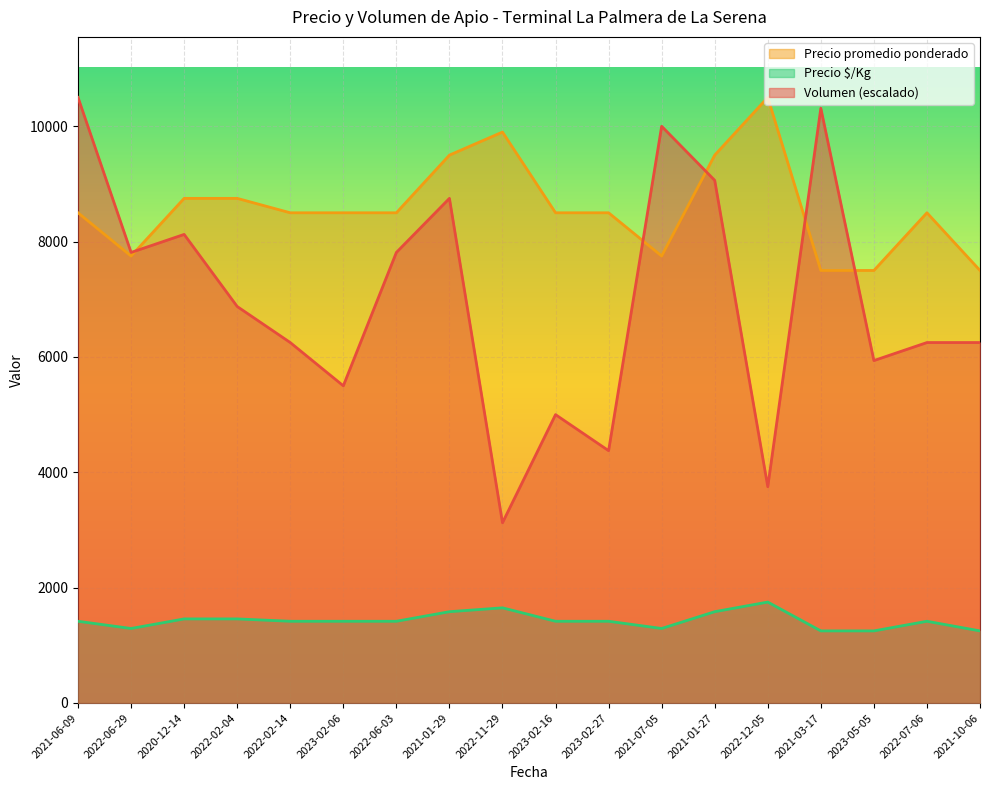

What is the value of the Volumen point at the 4th from the left?

6875.0